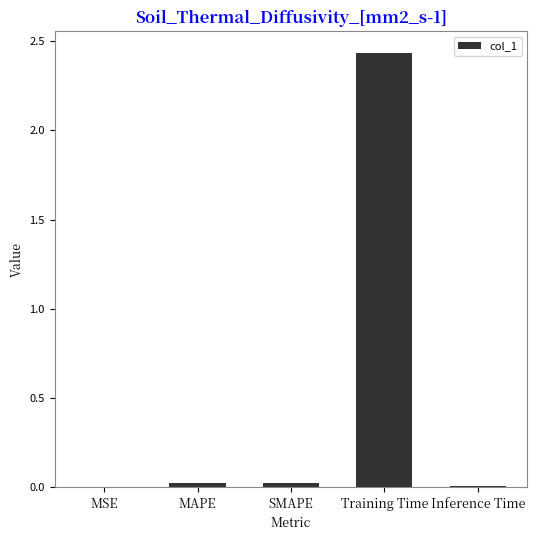

True or false: the data shows 0.0 at SMAPE.

True